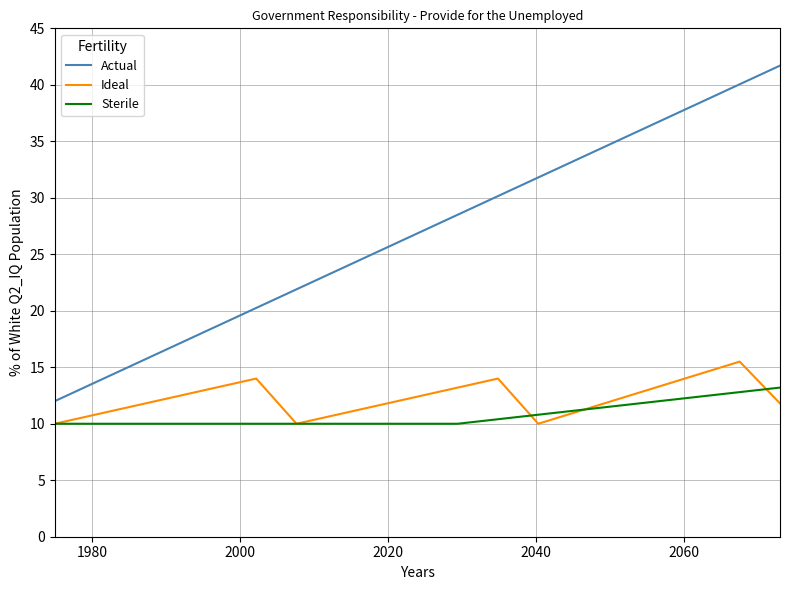

Which series has the largest total across all categories?

Actual